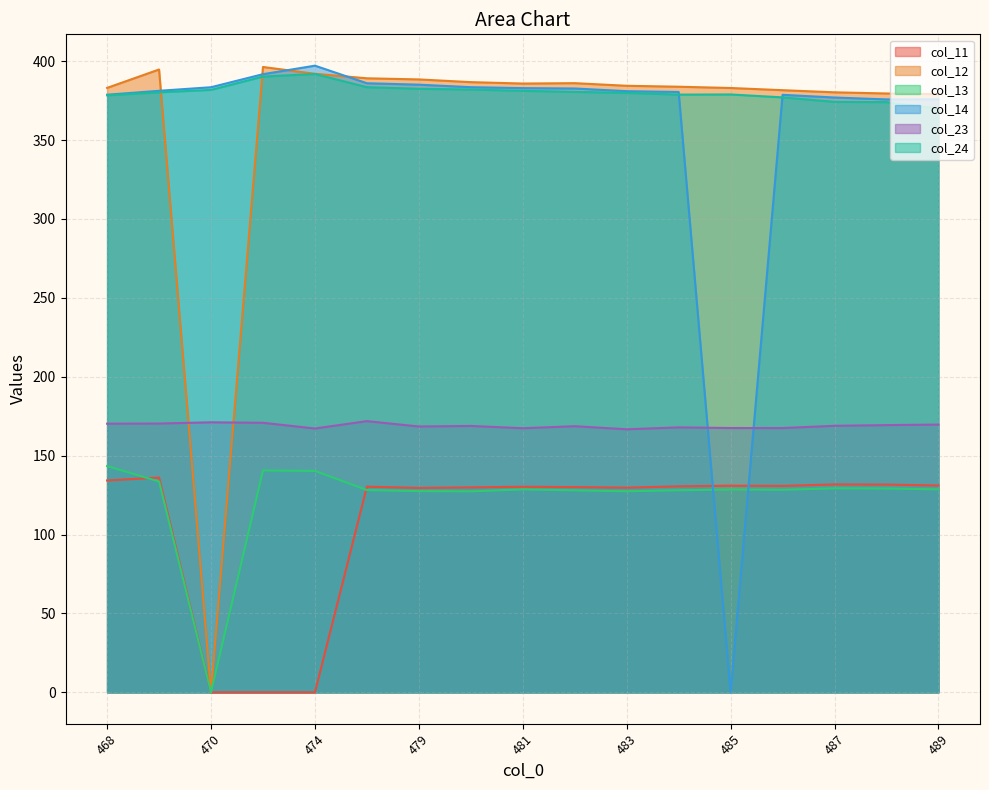

How many data points does each series have?

17